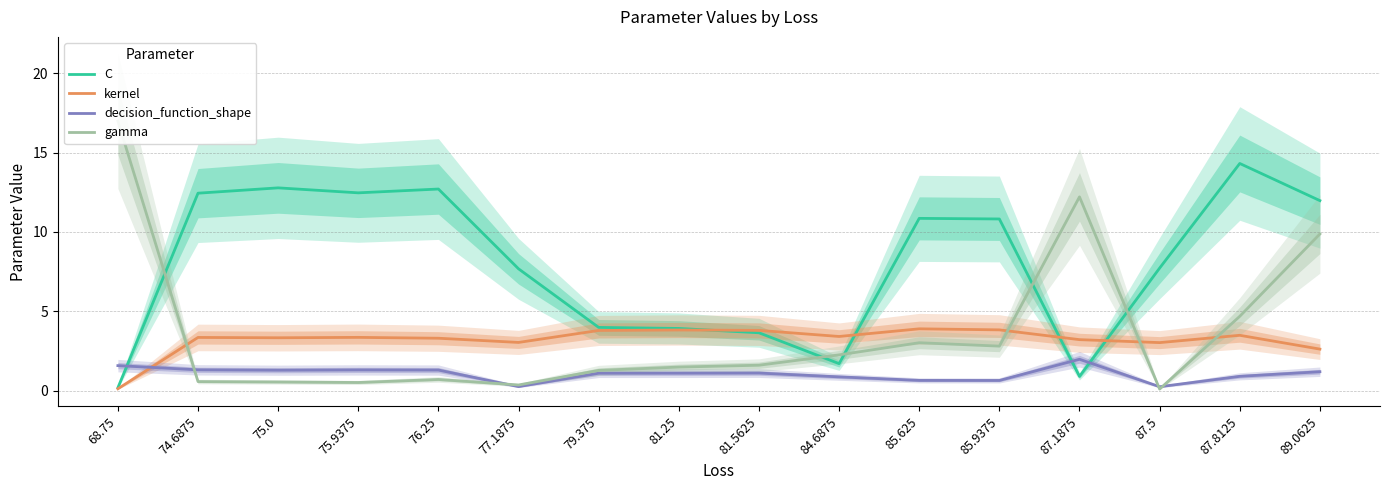

How many values in the decision_function_shape series are below 1?

6